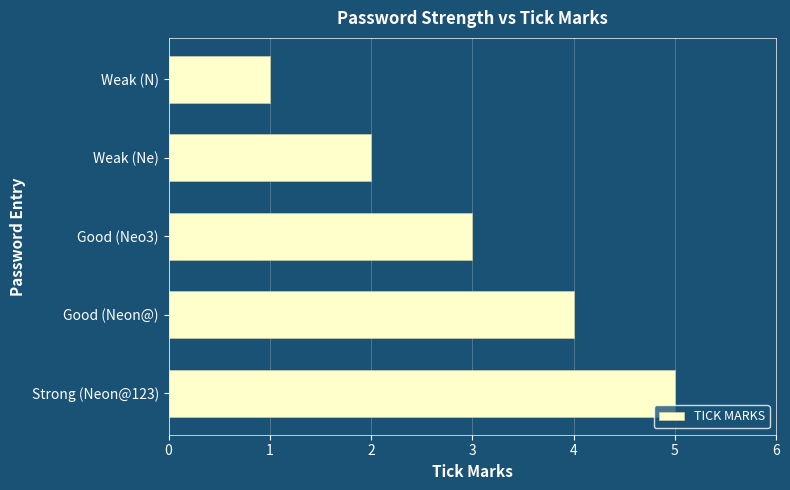

What is the difference between the maximum and minimum values?

4